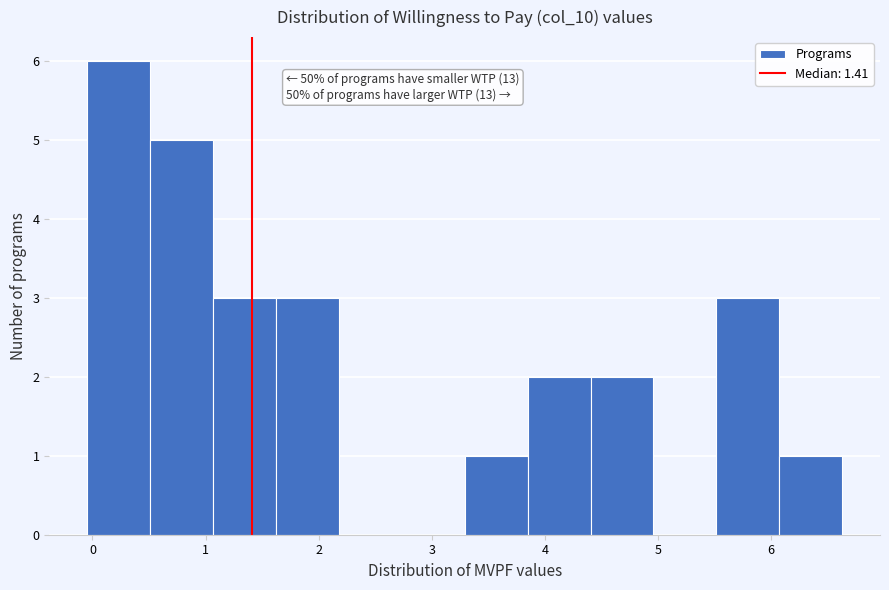

Which range on the x-axis has the tallest bar?

0.0 to 0.5